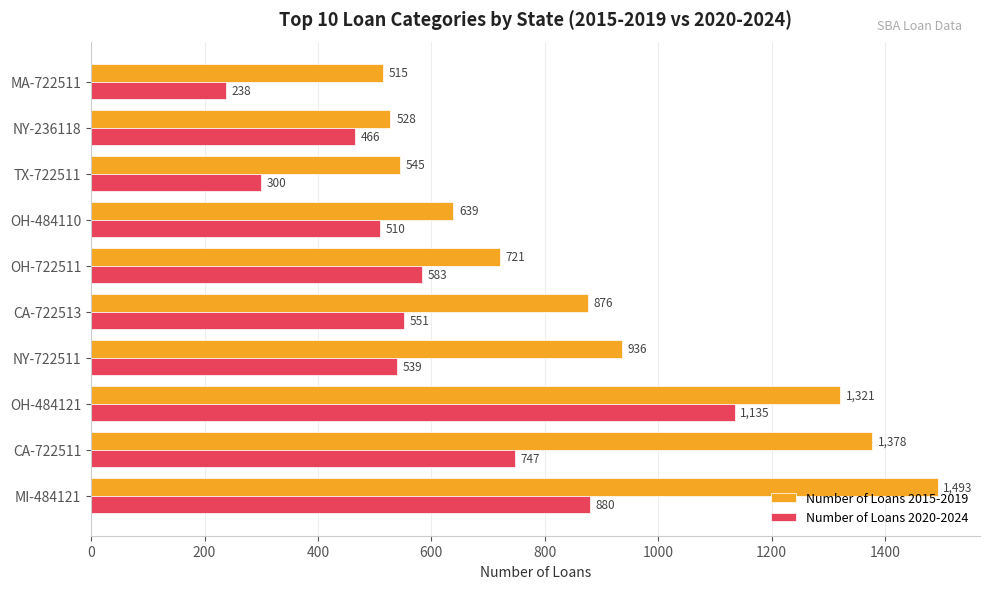

True or false: Number of Loans 2020-2024 has a value of 1343 at CA-722511.

False